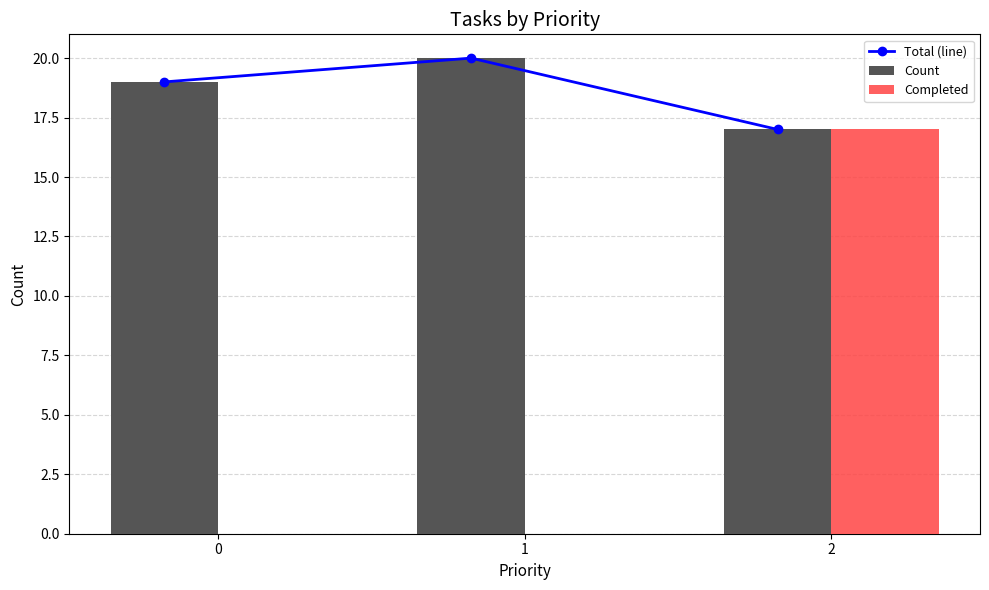

What are all the series names shown in the legend?

Total (line), Count, Completed